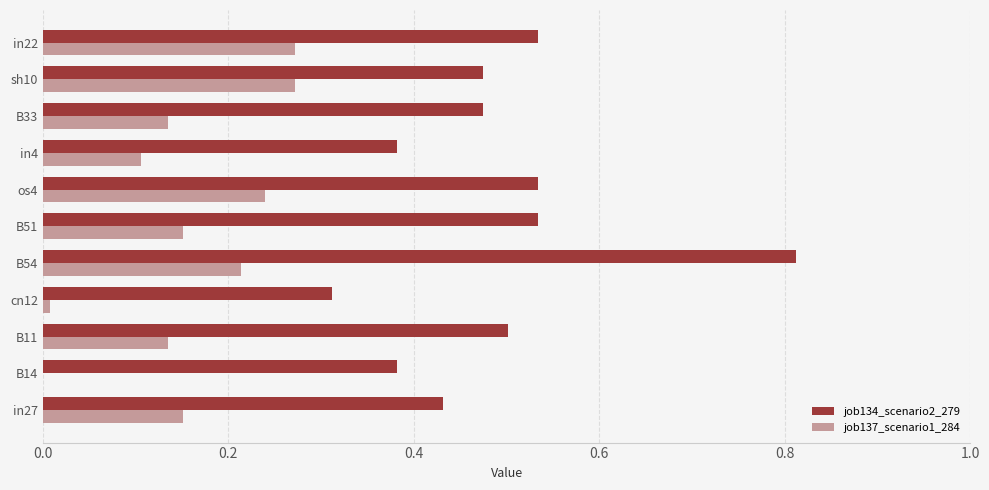

Which series has the largest total across all categories?

job134_scenario2_279